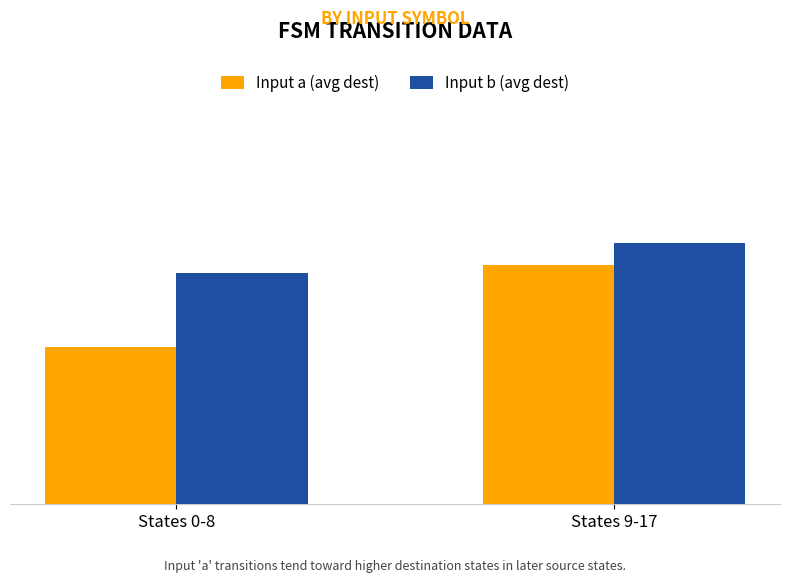

At which label is Input a (avg dest) closest to 26?

States 0-8